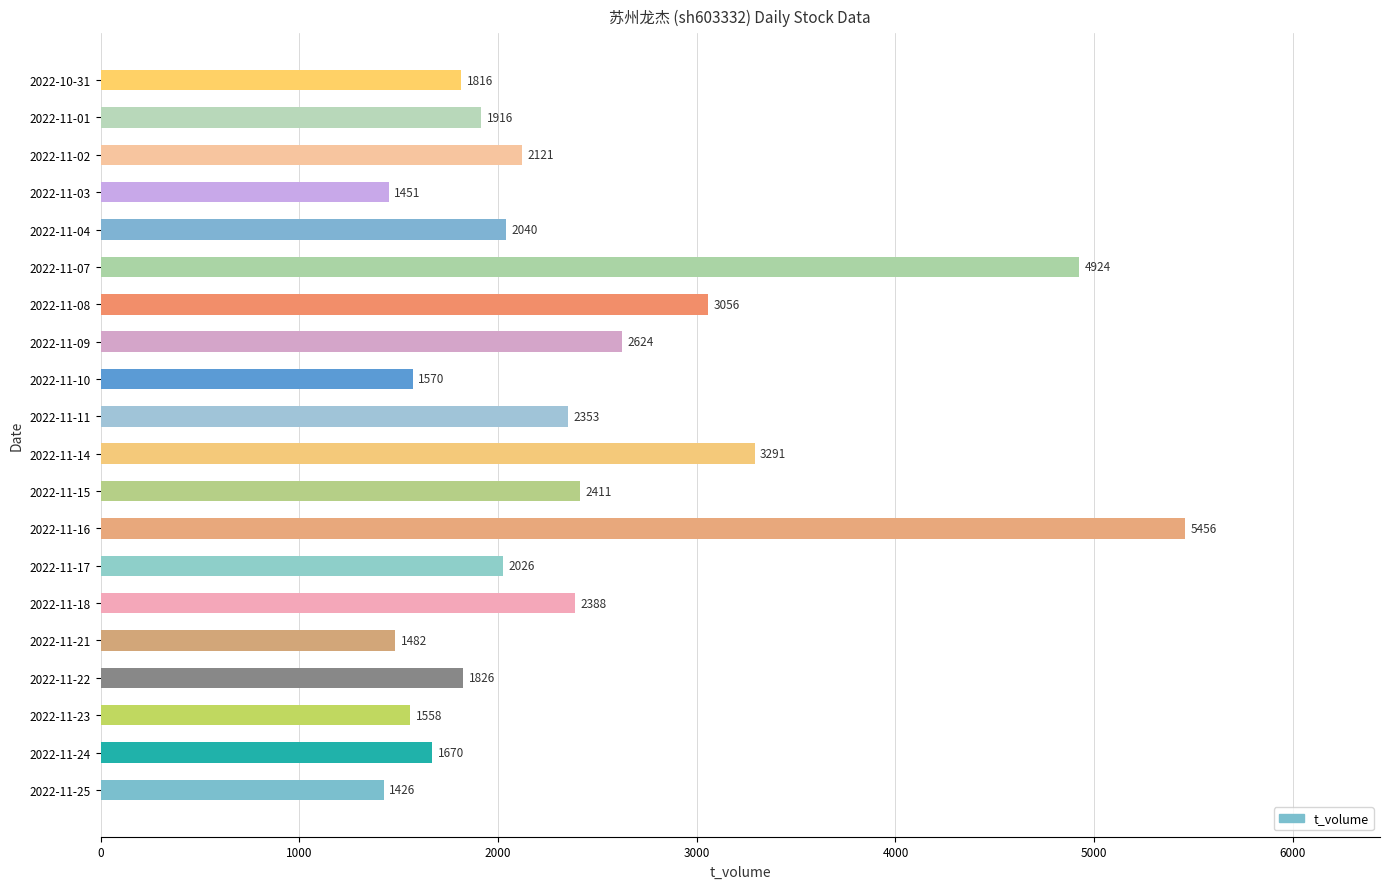

Where is the data nearest to the value 3441?

2022-11-14